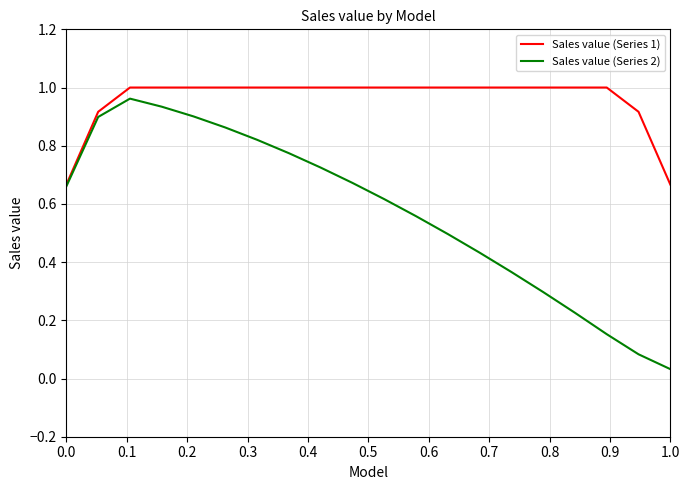

Which series has the largest range (max minus min)?

Sales value (Series 2)